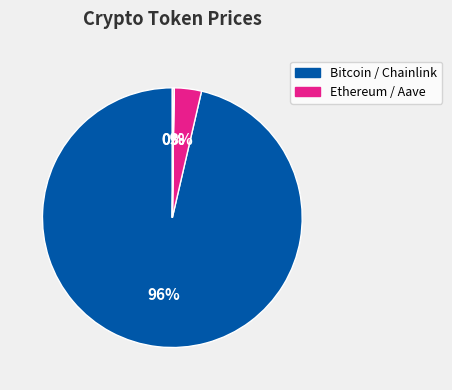

Is there a majority slice in this chart?

Yes